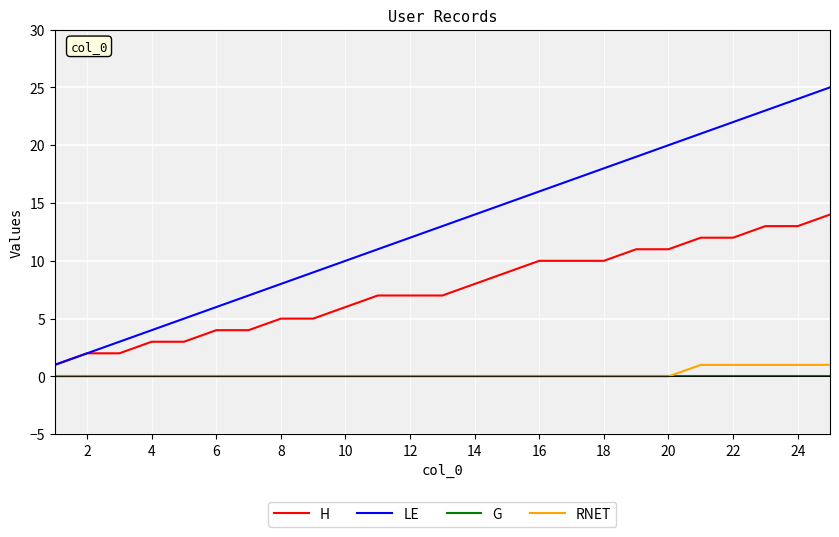

Which series has the largest range (max minus min)?

LE